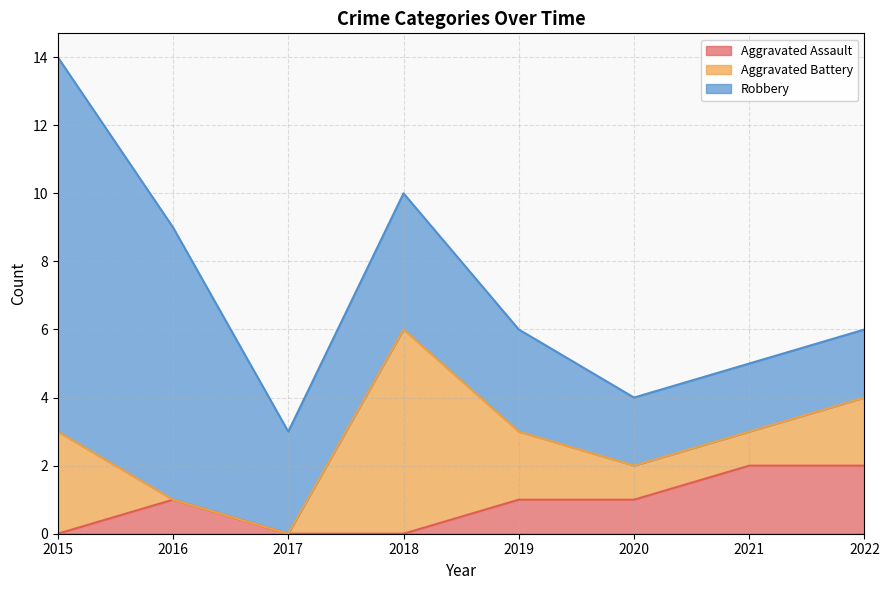

Which category has the highest value across all series?

2015